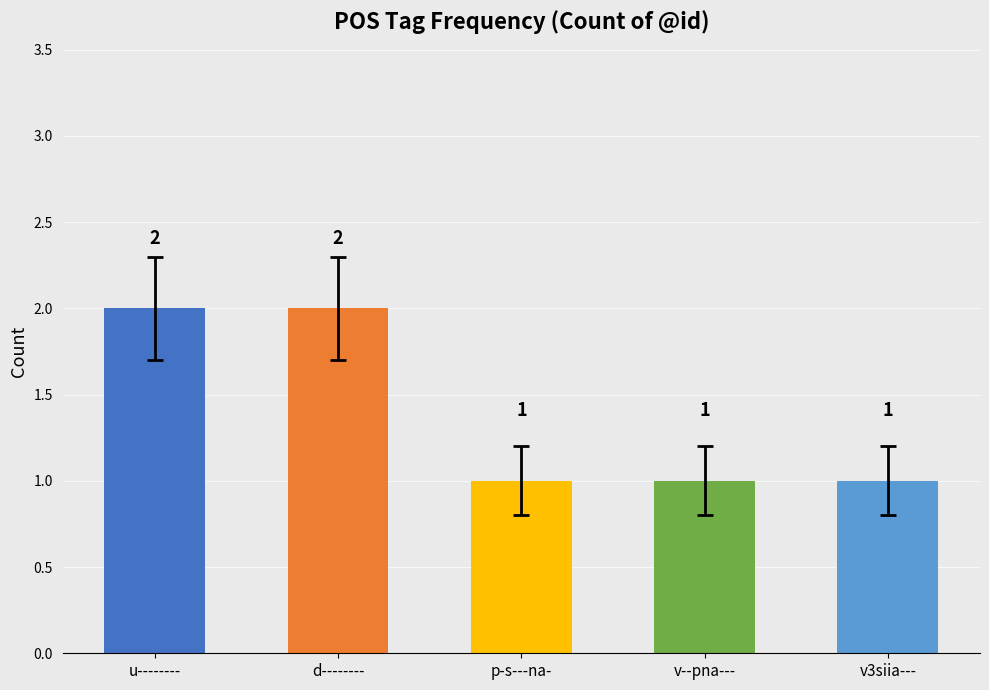

Approximately how many times larger is the value at p-s---na- compared to v3siia---?

1.0